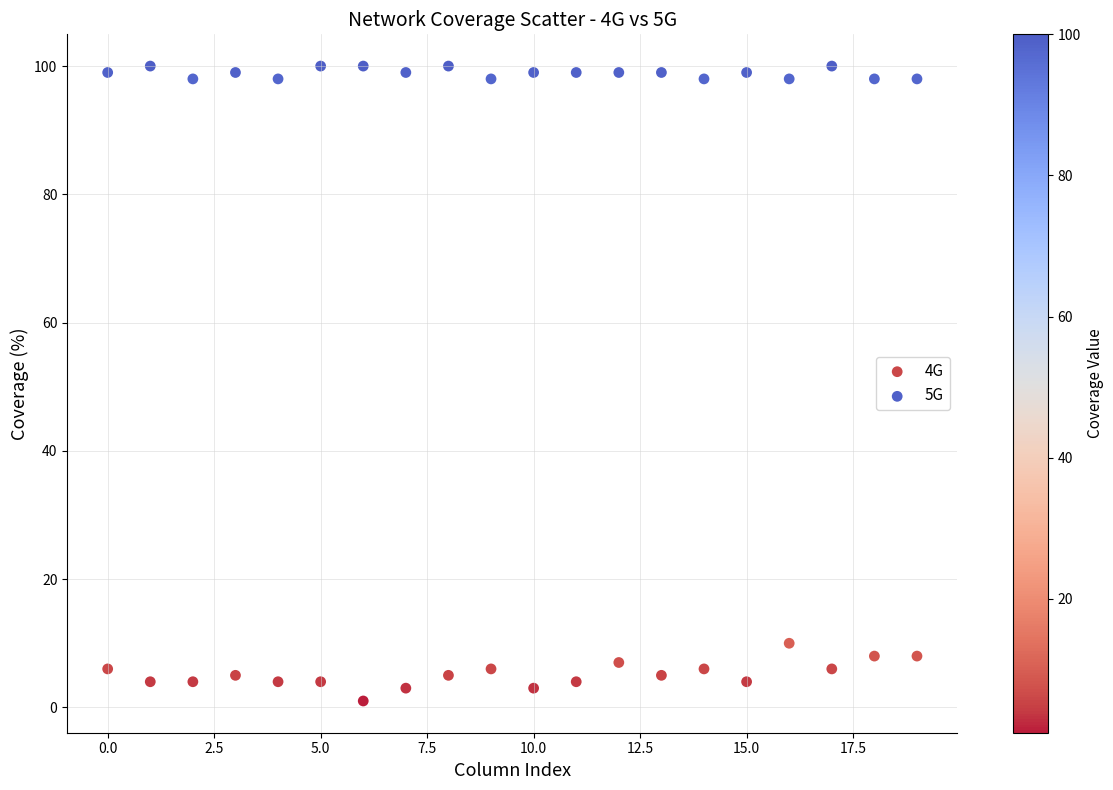

What are all the series names shown in the legend?

4G, 5G